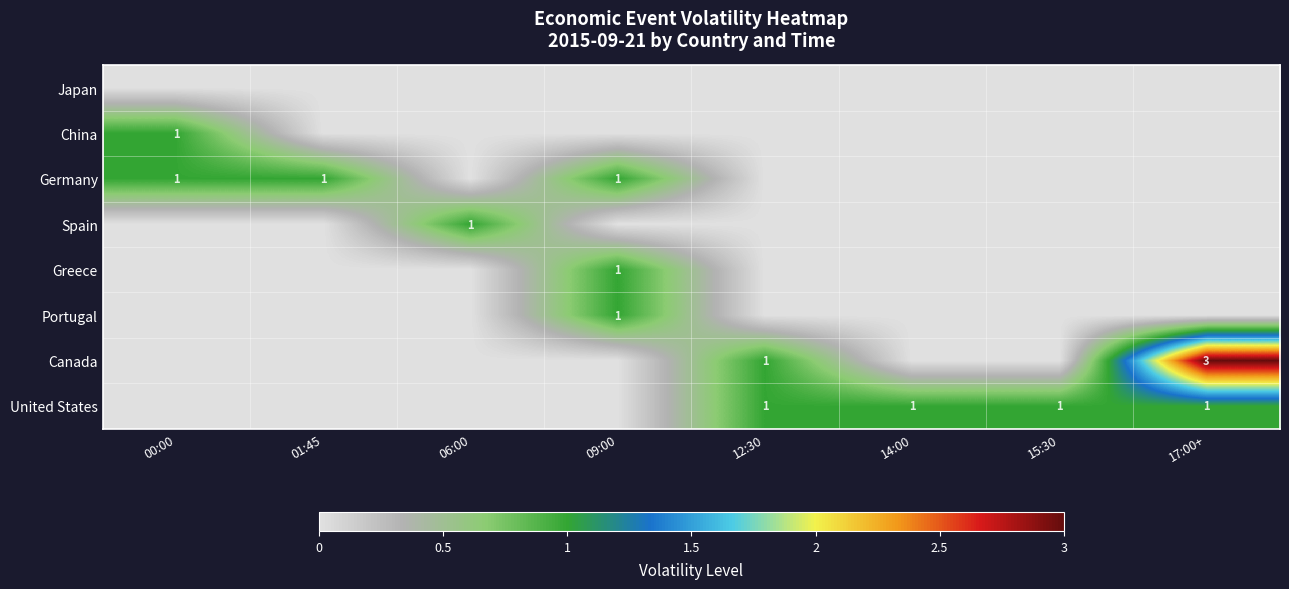

The value of Spain at 06:00 is 1. True or false?

True